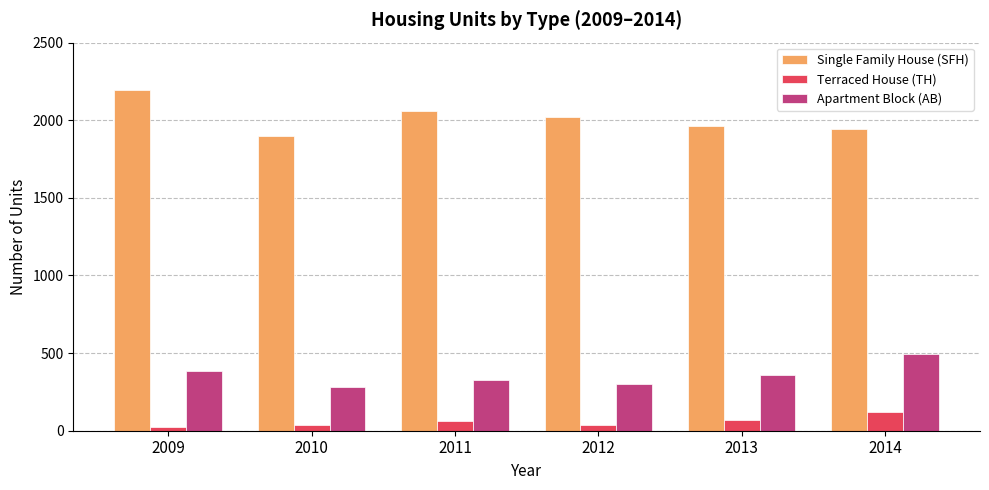

What is the average value of the Apartment Block (AB) series?

359